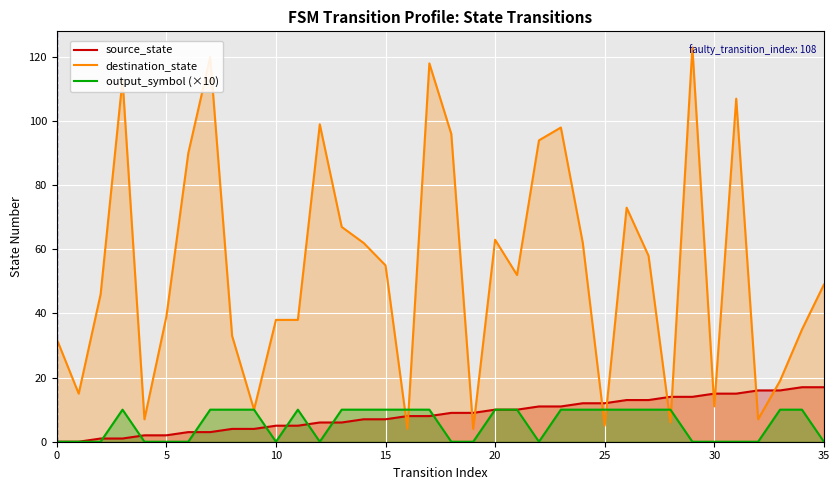

In destination_state, how many points are lower than both neighbors (excluding endpoints)?

10